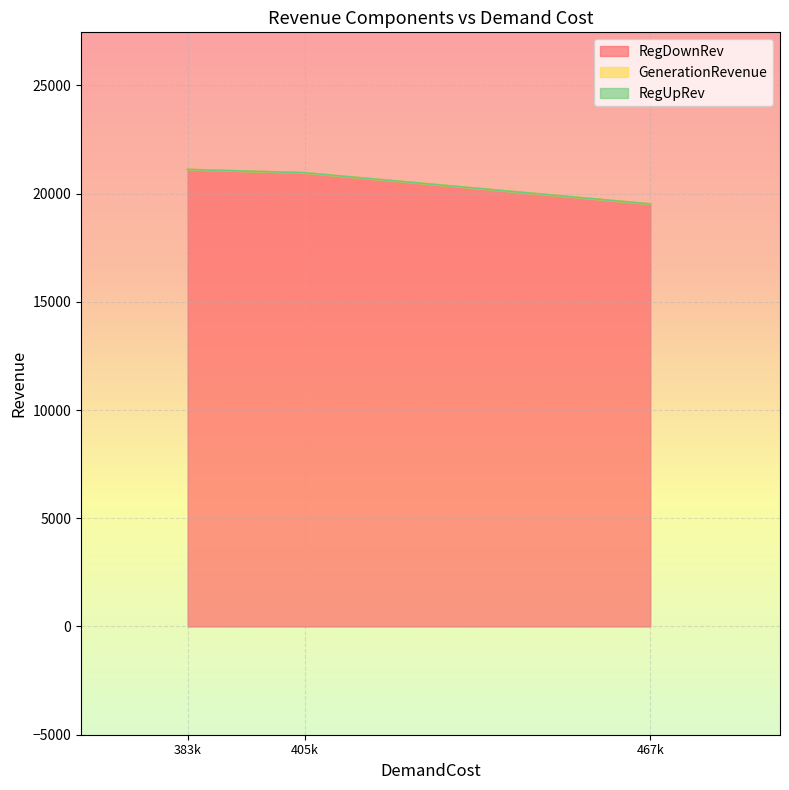

Which series has the widest spread of values?

RegDownRev